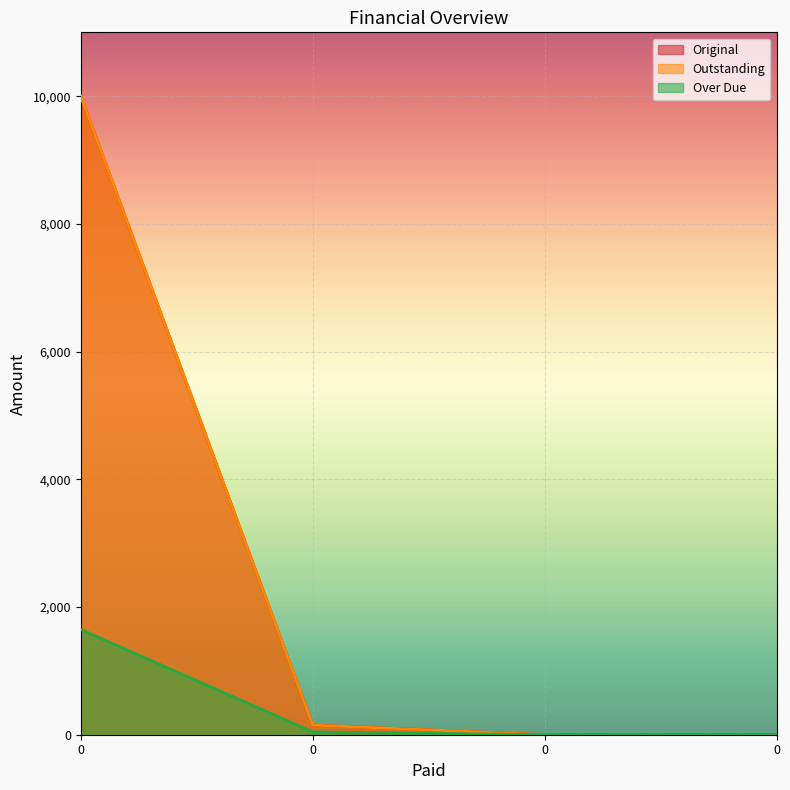

How many data points does each series have?

4